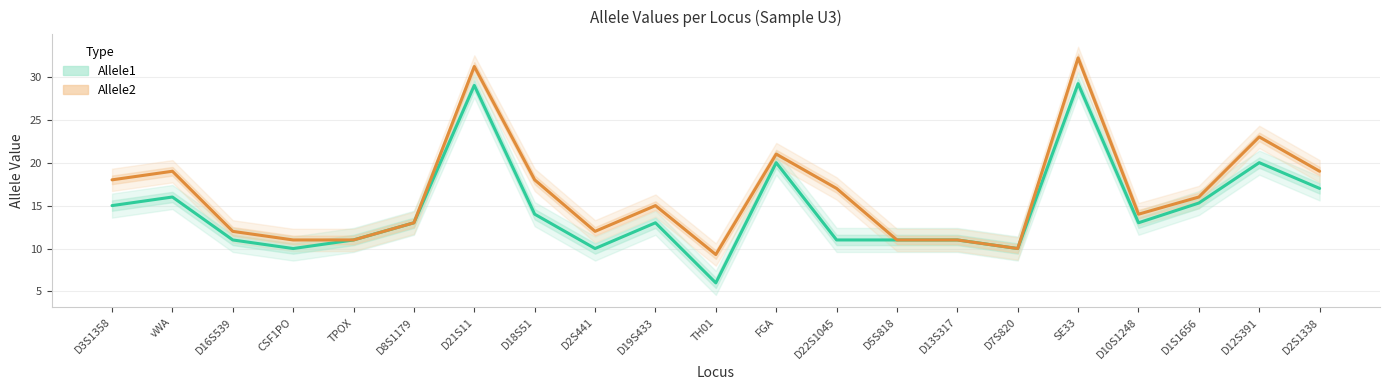

Reading left to right, list all the values displayed in this chart.

Allele1: 15.0	16.0	11.0	10.0	11.0	13.0	29.0	14.0	10.0	13.0	6.0	20.0	11.0	11.0	11.0	10.0	29.2	13.0	15.3	20.0	17.0
Allele2: 18.0	19.0	12.0	11.0	11.0	13.0	31.2	18.0	12.0	15.0	9.3	21.0	17.0	11.0	11.0	10.0	32.2	14.0	16.0	23.0	19.0